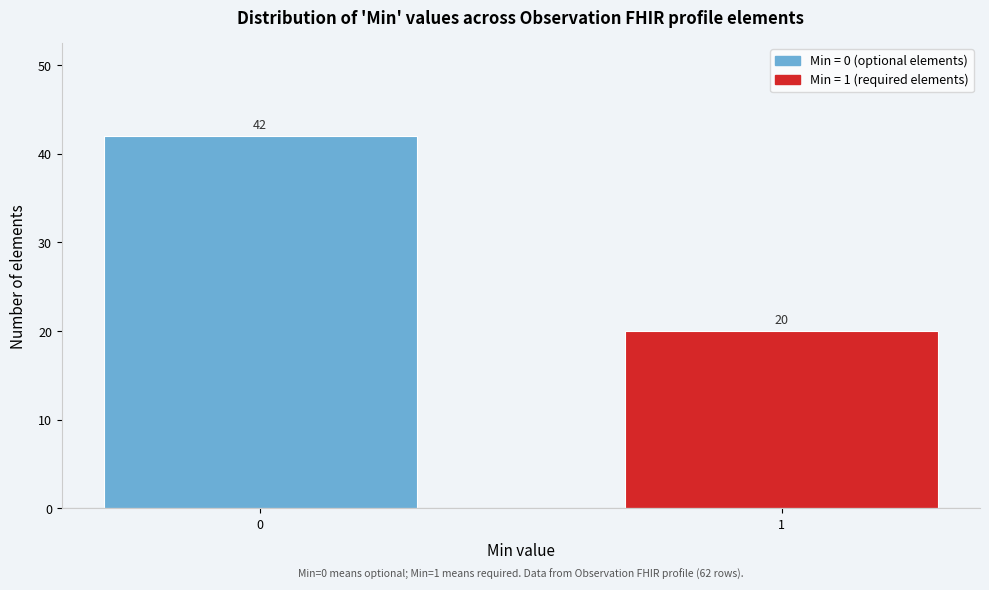

Reading left to right, what are all the values shown in this chart?

0=42	1=20